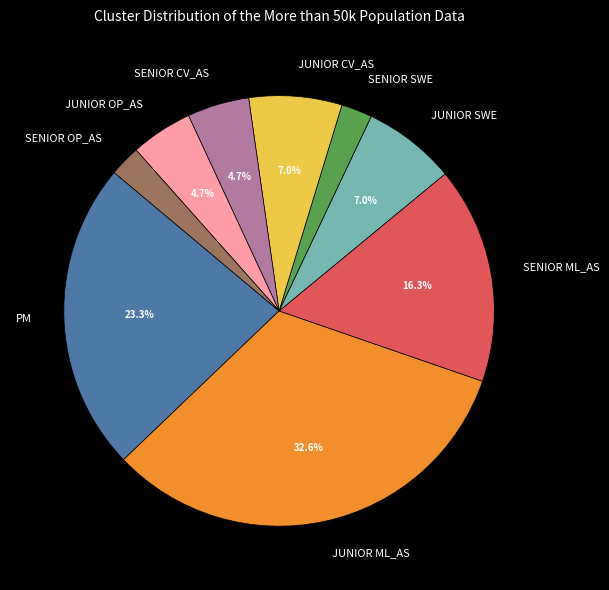

How many slices are in this pie chart?

9